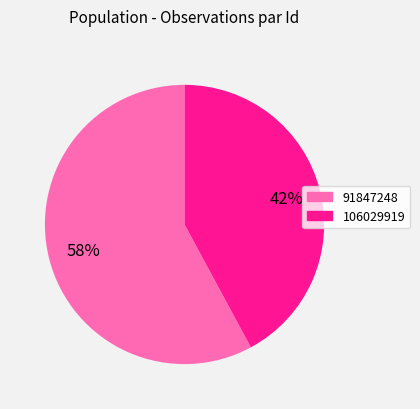

To the nearest percent, what is the difference between the 91847248 and 106029919 slice percentages?

16%